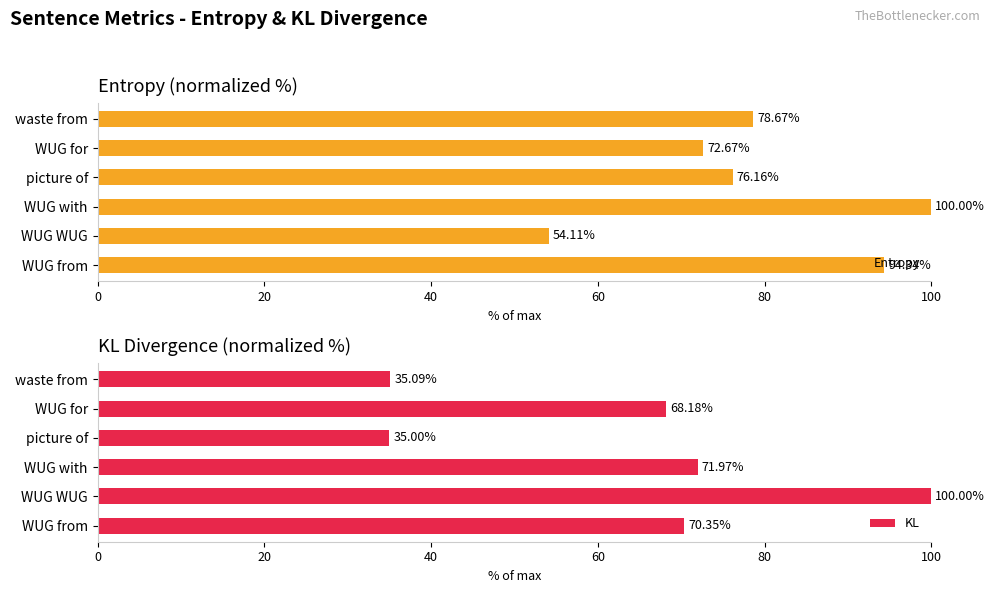

Is it true that Entropy equals 94.3 at WUG from?

True